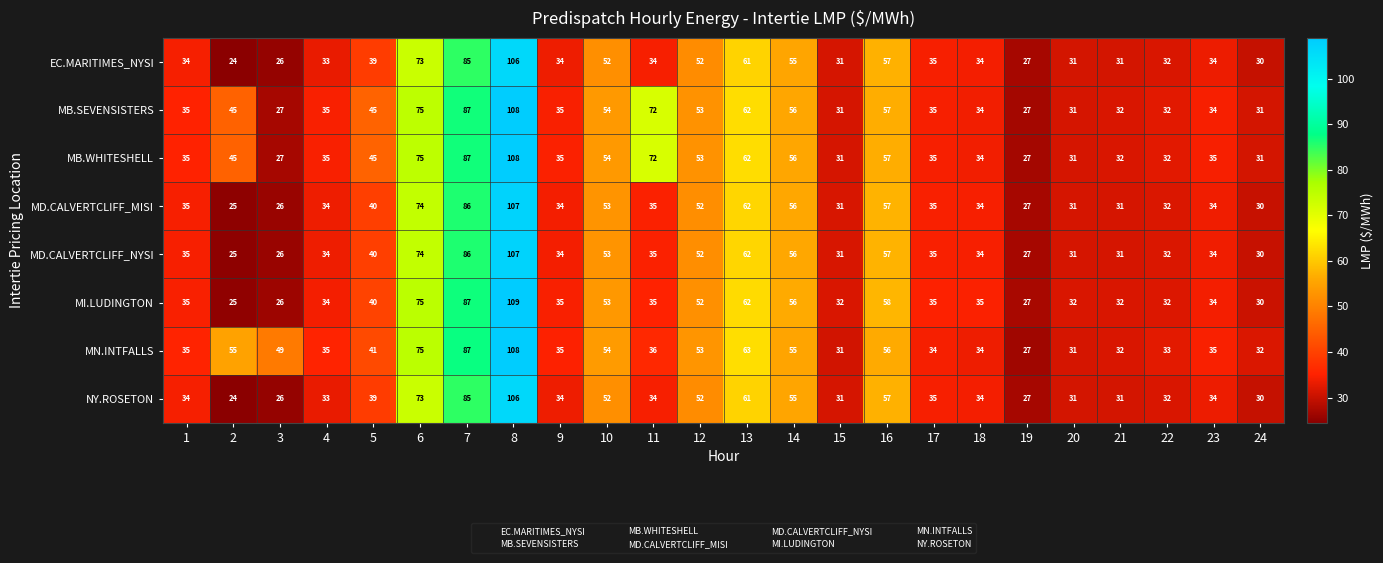

True or false: EC.MARITIMES_NYSI has a value of 73 at 6.

True